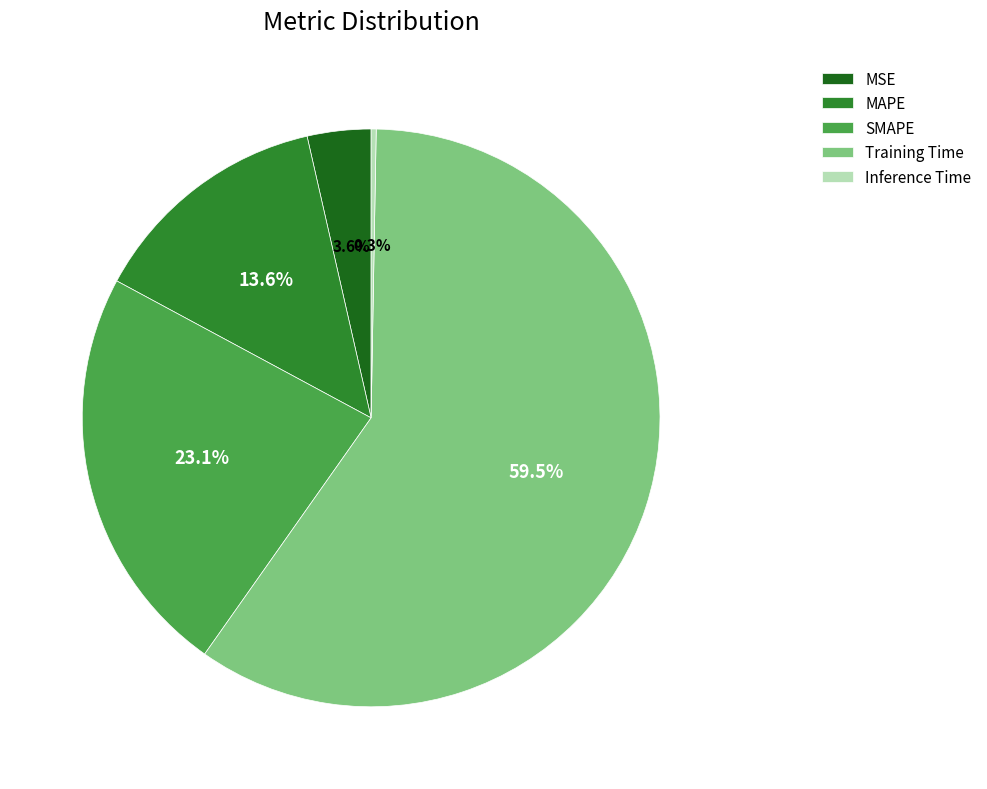

True or false: MSE accounts for 13% of the total.

False